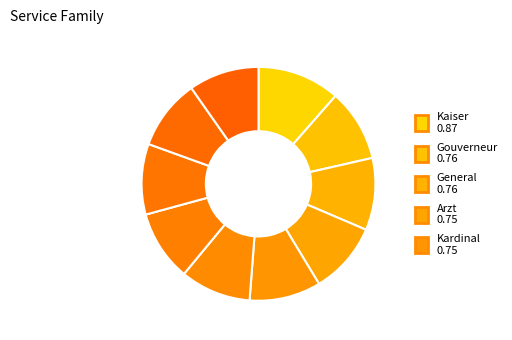

Rank the categories by value from highest to lowest.

Kaiser, Gouverneur, General, Arzt, Kardinal, Kapitän, Konsul, Bischof, Pfarrer, Emir